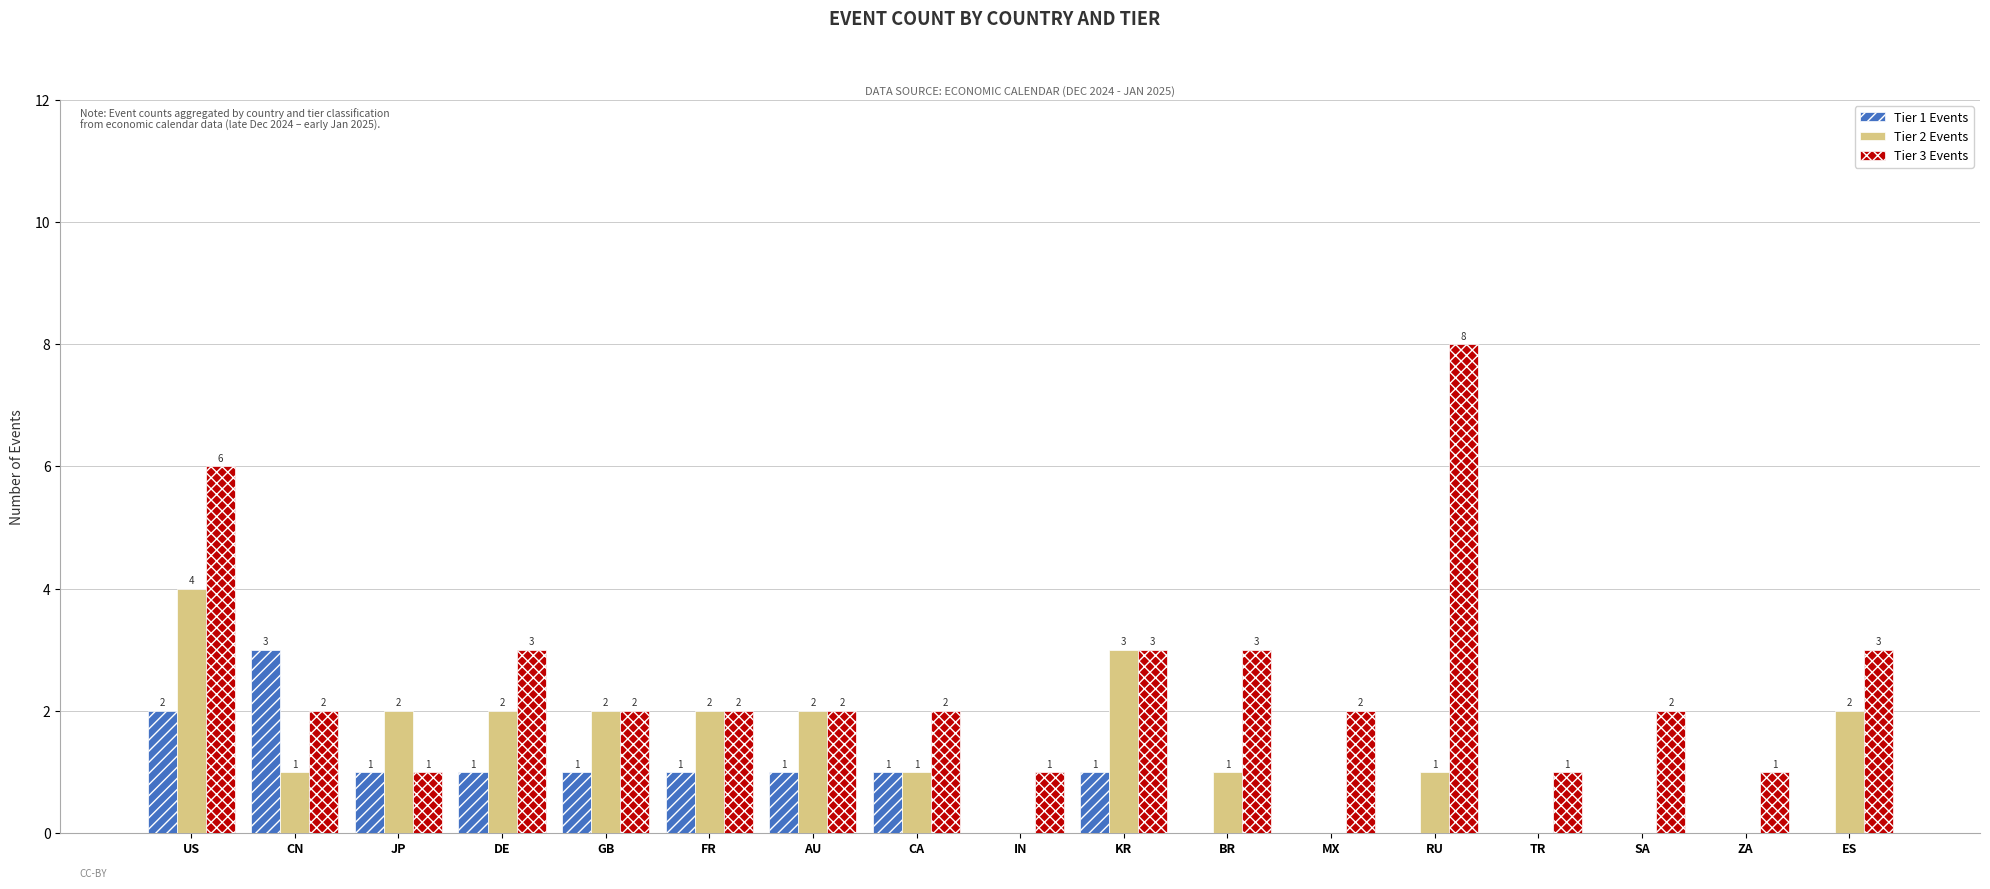

What is the maximum value shown in the chart?

8